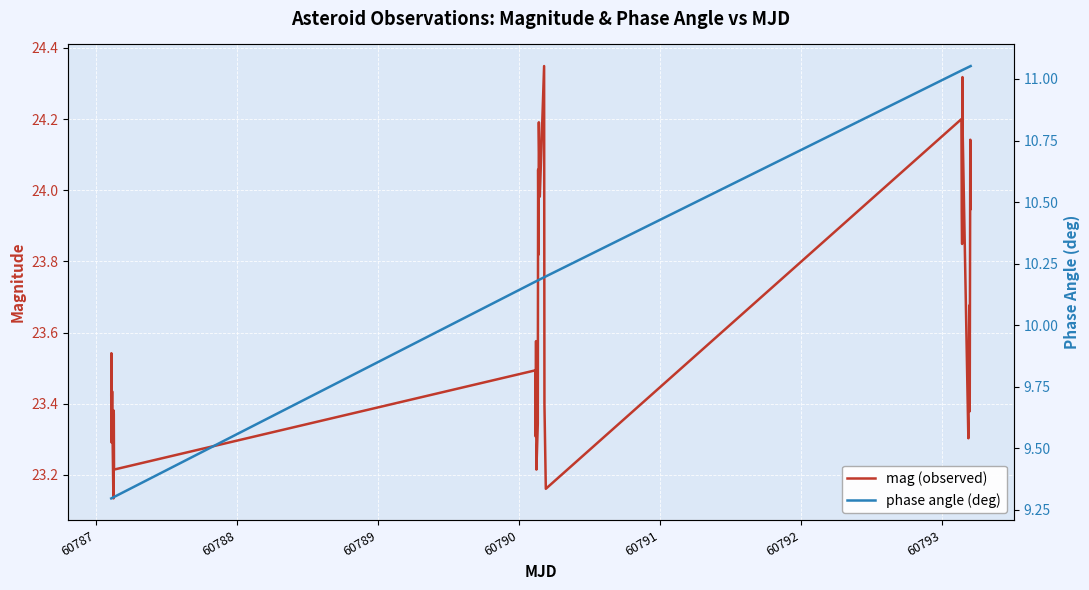

How many lines are shown in the chart?

2